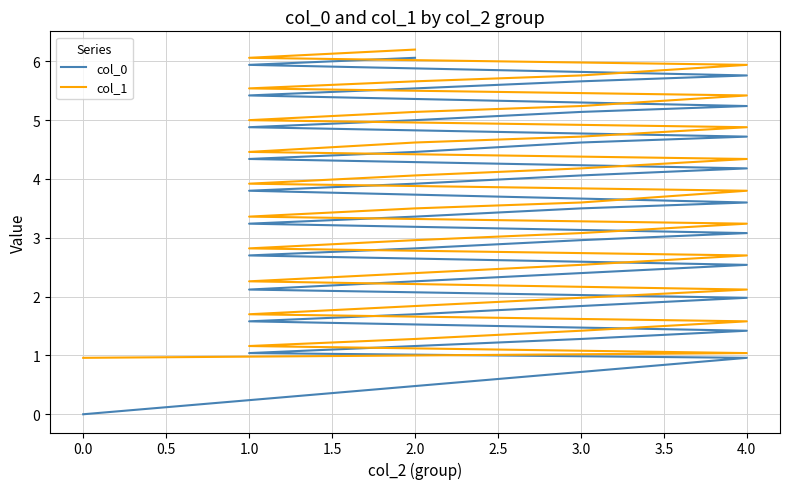

Reading right to left, what are all the values shown in this chart?

col_0: 6.1	5.9	5.8	5.7	5.5	5.4	5.2	5.1	5.0	4.9	4.7	4.6	4.5	4.3	4.2	4.1	3.9	3.8	3.6	3.5	3.4	3.2	3.1	3.0	2.8	2.7	2.5	2.4	2.3	2.1	2.0	1.8	1.7	1.6	1.4	1.3	1.2	1.0	1.0	0.0
col_1: 6.2	6.1	5.9	5.8	5.7	5.5	5.4	5.2	5.1	5.0	4.9	4.7	4.6	4.5	4.3	4.2	4.1	3.9	3.8	3.6	3.5	3.4	3.2	3.1	3.0	2.8	2.7	2.5	2.4	2.3	2.1	2.0	1.8	1.7	1.6	1.4	1.3	1.2	1.0	1.0